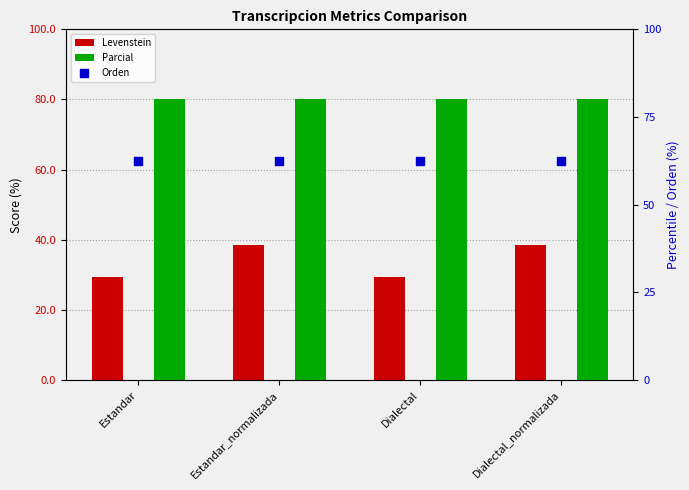

At which category is the sum across all series the highest?

Estandar_normalizada